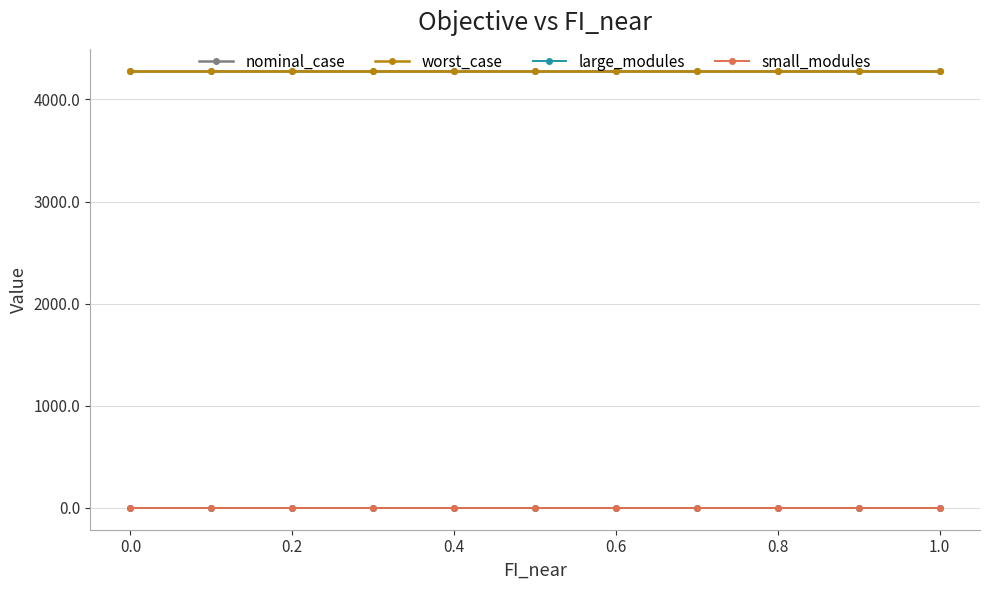

What is the maximum value shown in the chart?

4275.7